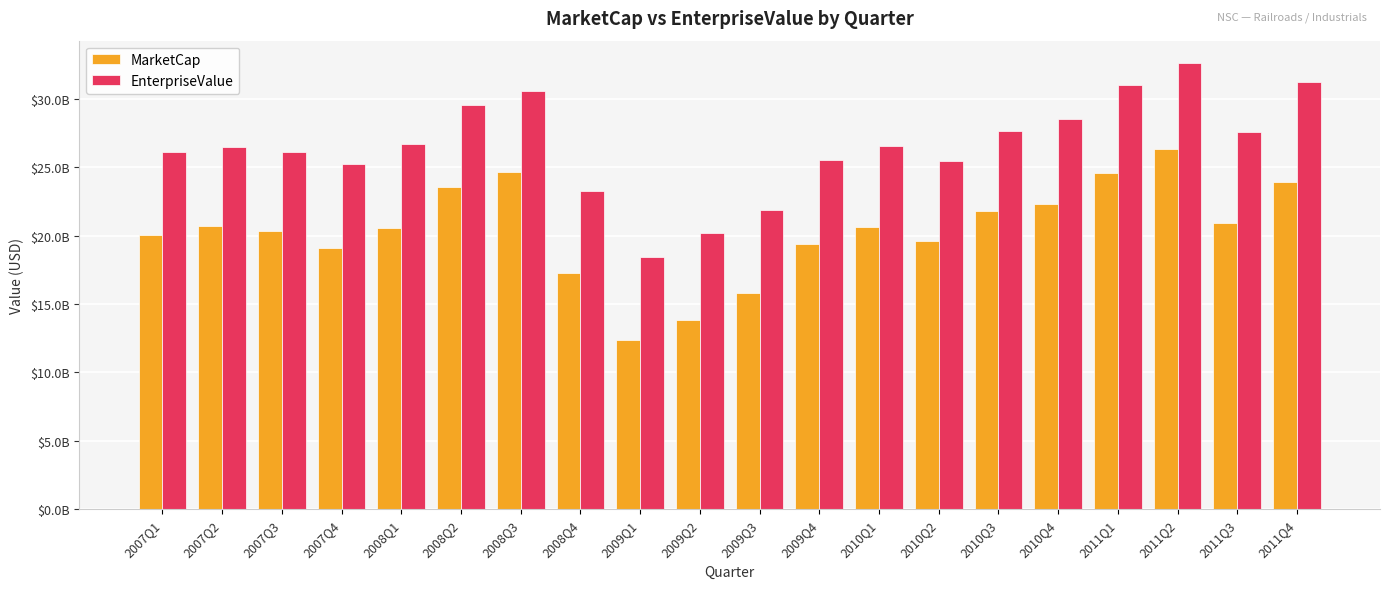

Reading left to right, extract all data points from this chart.

MarketCap: 20029166649.8	20712580000.0	20344929298.2	19062389614.3	20528727277.0	23526318000.0	24663225000.0	17229710000.0	12359250000.0	13817356000.0	15834303000.0	19369190000.0	20651355000.0	19612585000.0	21798513000.0	22313664000.0	24604704000.0	26300430000.0	20942064000.0	23919938000.0
EnterpriseValue: 26092166649.8	26477580000.0	26086929298.2	25224389614.3	26657727277.0	29561318000.0	30577225000.0	23278710000.0	18410250000.0	20177356000.0	21900303000.0	25526190000.0	26517355000.0	25446585000.0	27604513000.0	28511664000.0	30985704000.0	32608430000.0	27537064000.0	31183938000.0